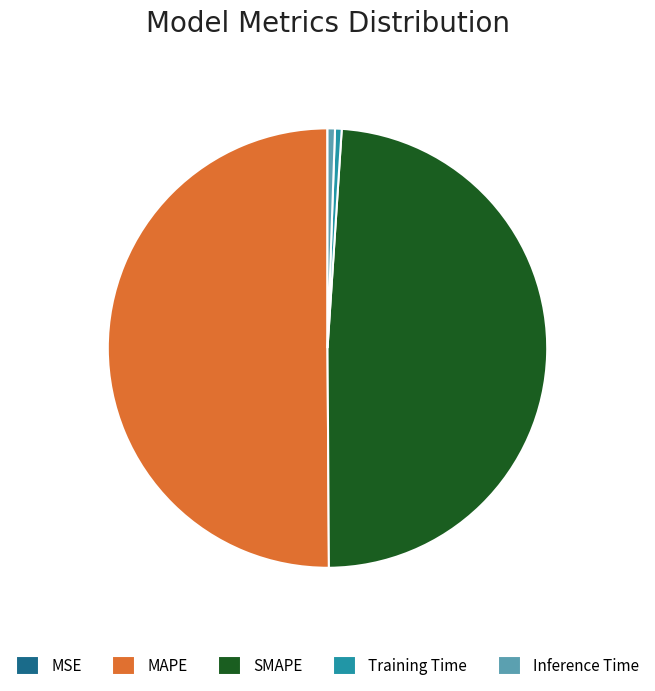

The Training Time slice represents 0% of the pie. True or false?

True